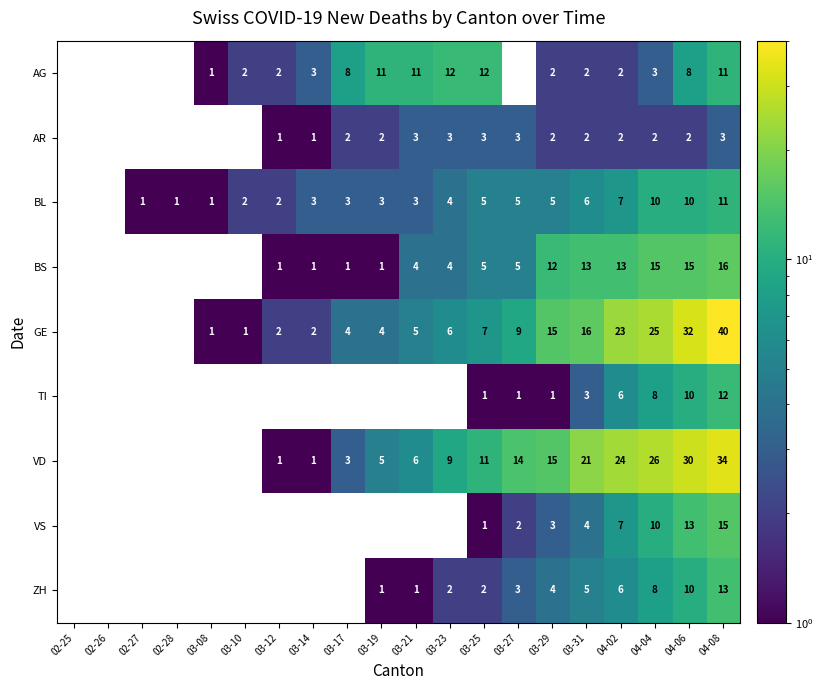

True or false: BL has a value of 3 at 03-10.

False